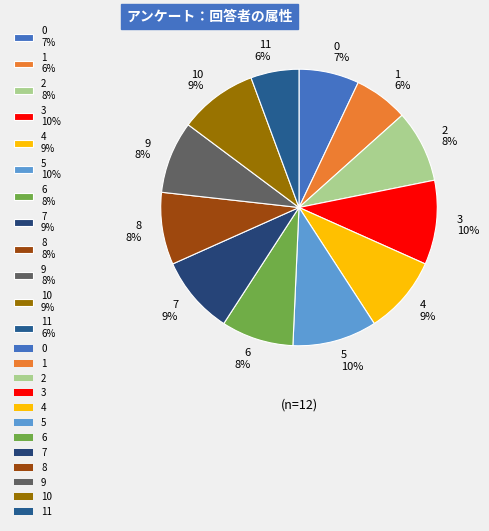

To the nearest percent, what is the combined percentage of 5 10% and 2 8%?

18%